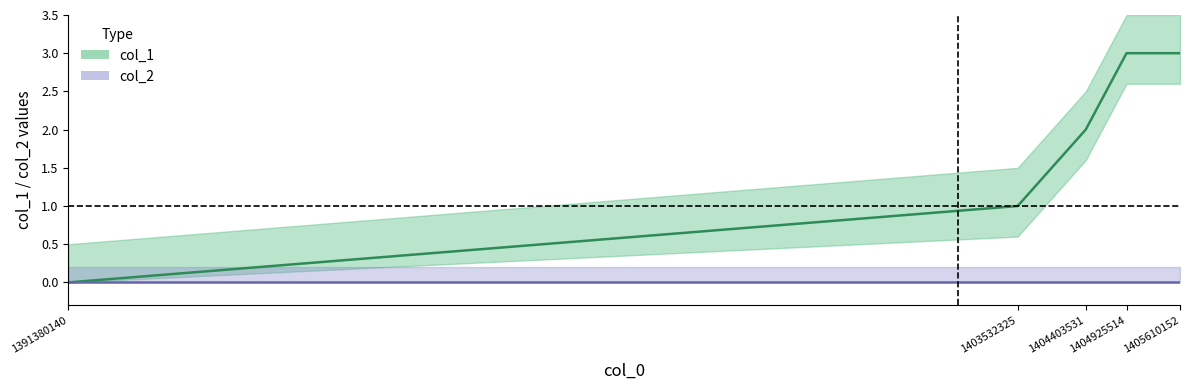

Reading left to right, what are all the values shown in this chart?

col_1: 1391380140=0	1403532325=1	1404403531=2	1404925514=3	1405610152=3
col_2: 1391380140=0	1403532325=0	1404403531=0	1404925514=0	1405610152=0